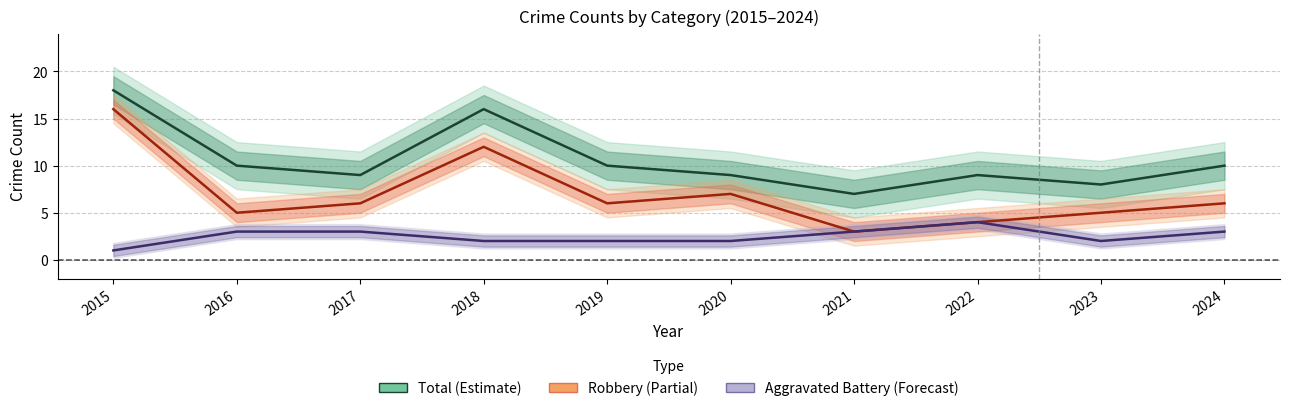

What is the lowest value of the Aggravated Battery series?

1